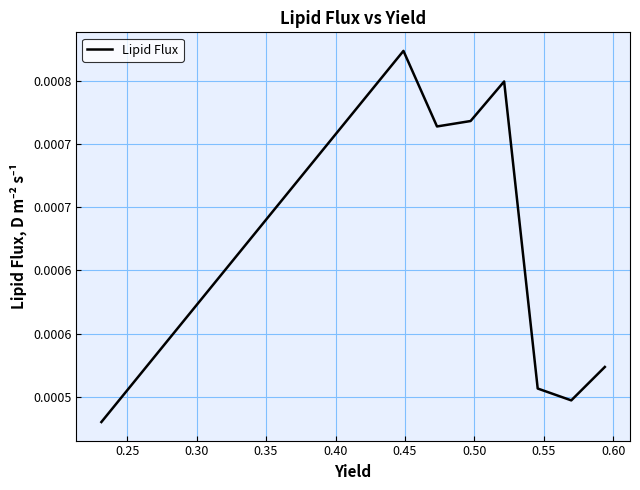

What is the label of the 9th point from the left?

0.60